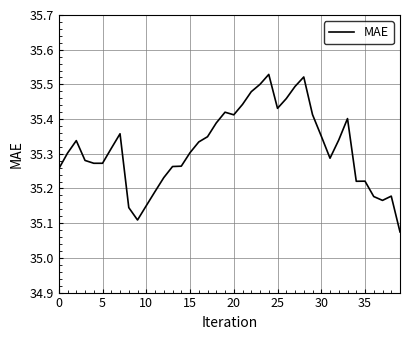

Does the chart display data point markers on the line(s)?

No